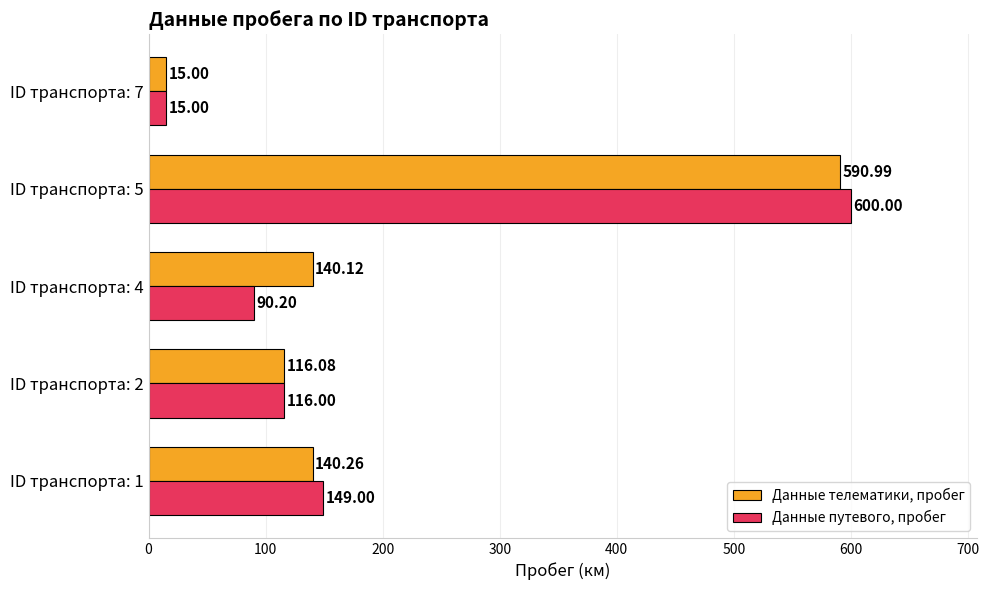

Rank the categories by Данные путевого, пробег value from lowest to highest.

ID транспорта: 7, ID транспорта: 4, ID транспорта: 2, ID транспорта: 1, ID транспорта: 5